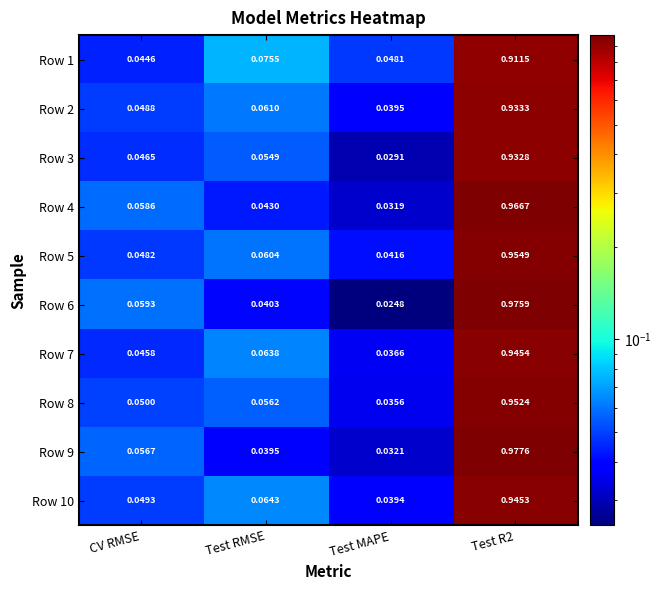

At how many categories does at least one series exceed 0?

4